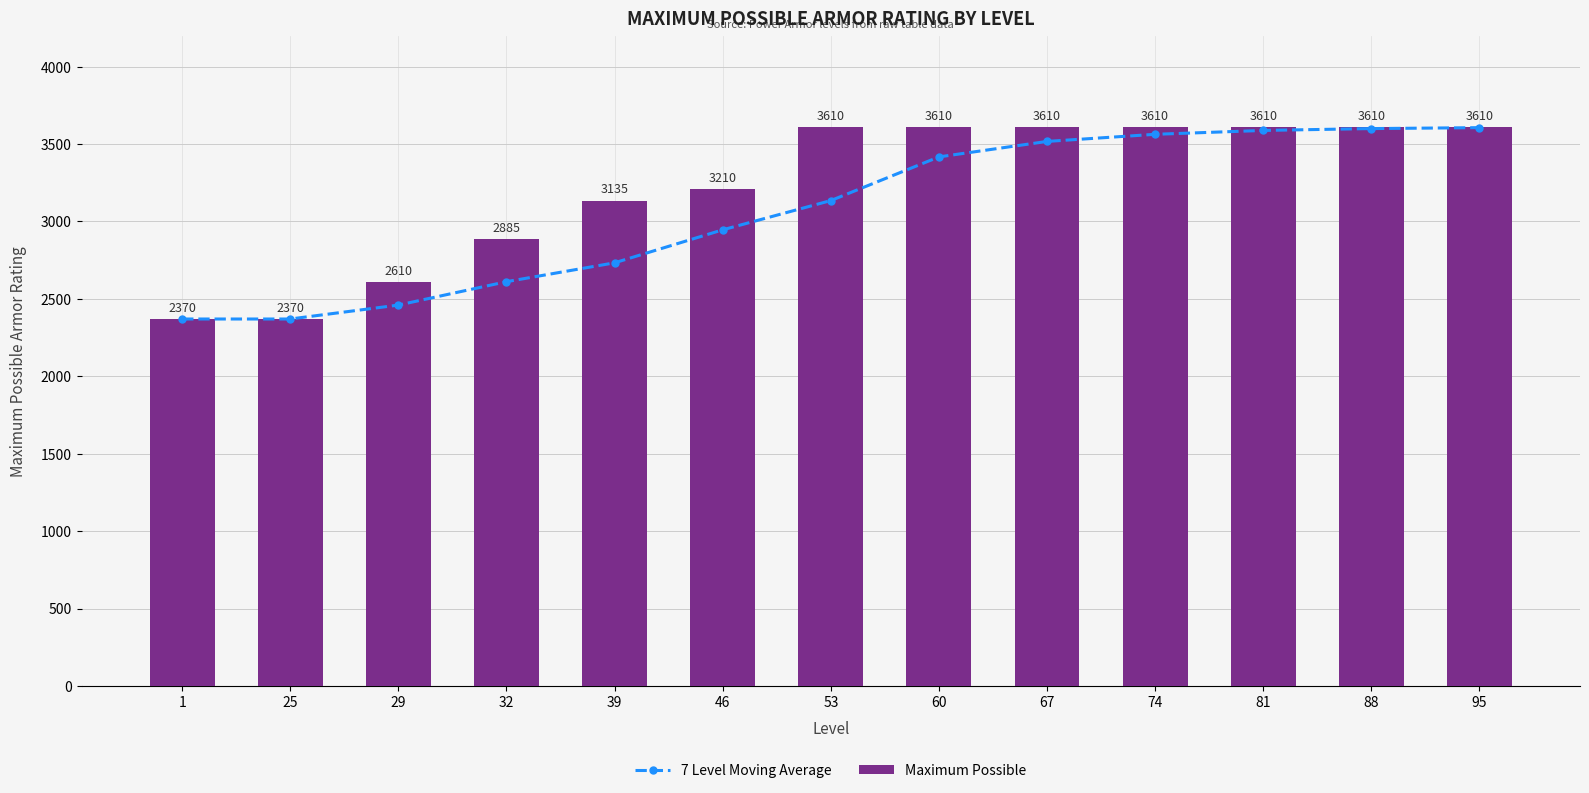

Reading right to left, what are all the values shown in this chart?

7 Level Moving Average: 3606	3600	3588	3563	3517	3417	3135	2946	2733	2611	2460	2370	2370
Maximum Possible: 3610	3610	3610	3610	3610	3610	3610	3210	3135	2885	2610	2370	2370